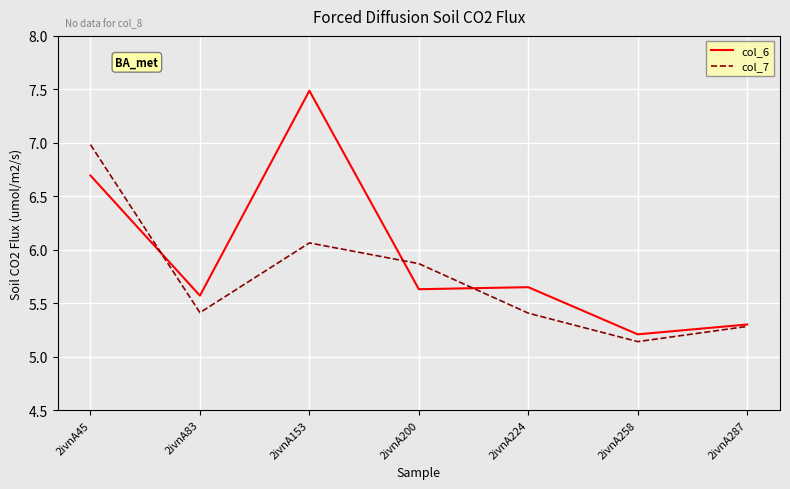

Between 2ivnA200 and 2ivnA224, which series saw the biggest shift?

col_7